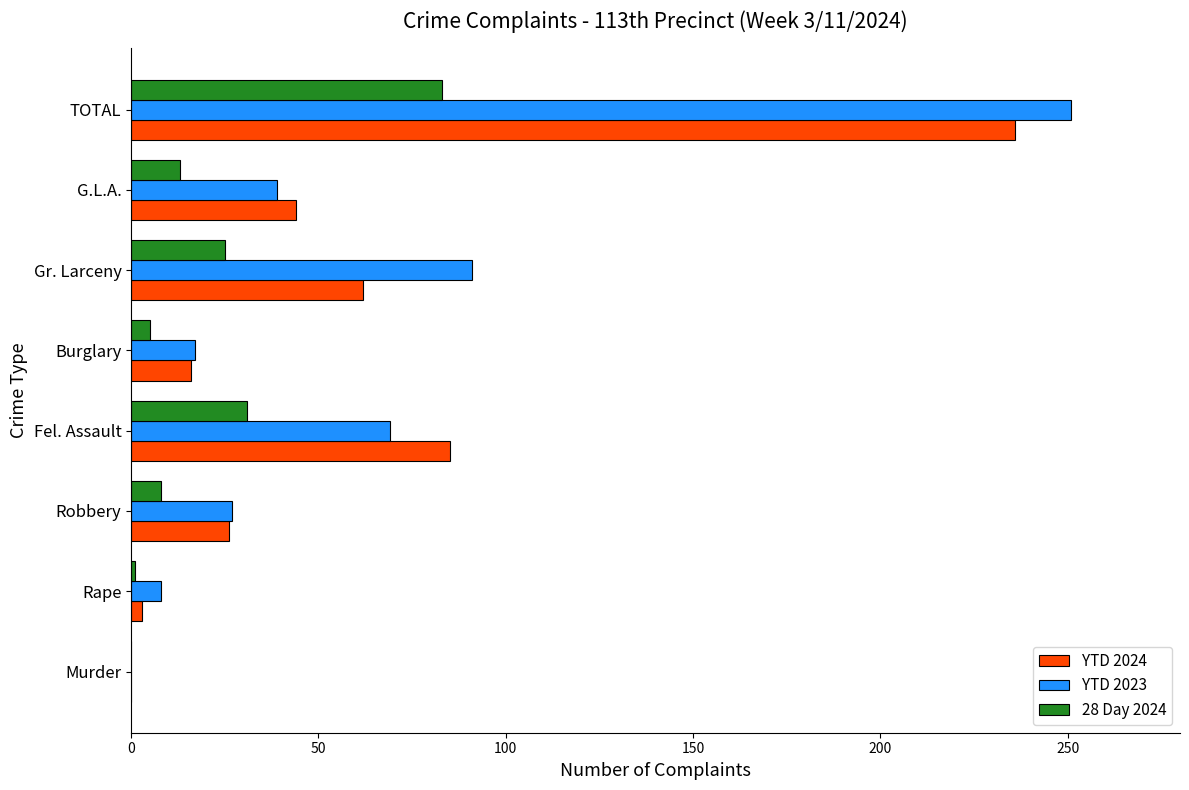

Is it true that YTD 2024 equals 62 at Gr. Larceny?

True